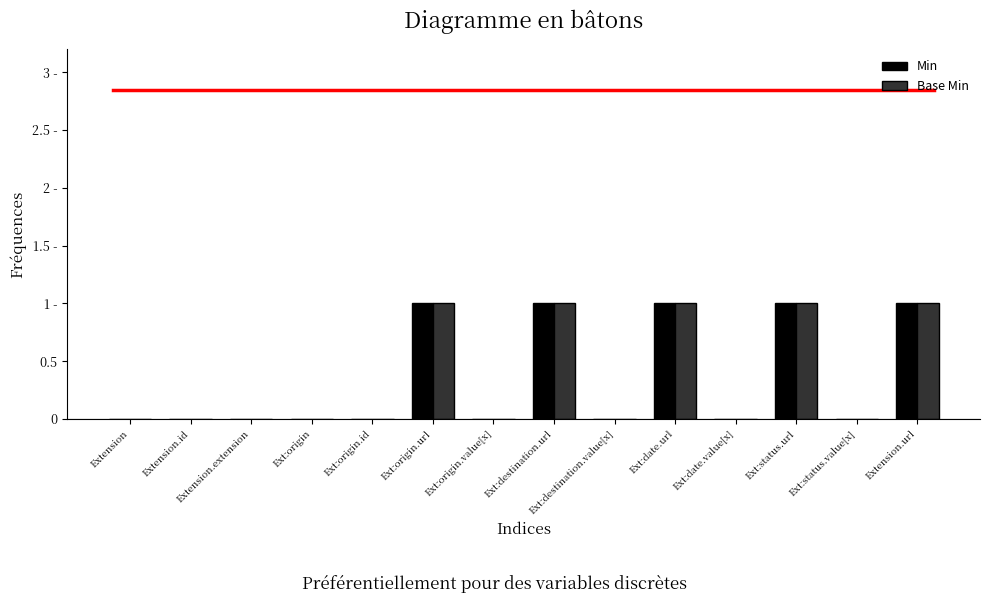

What are all the series names shown in the legend?

Min, Base Min